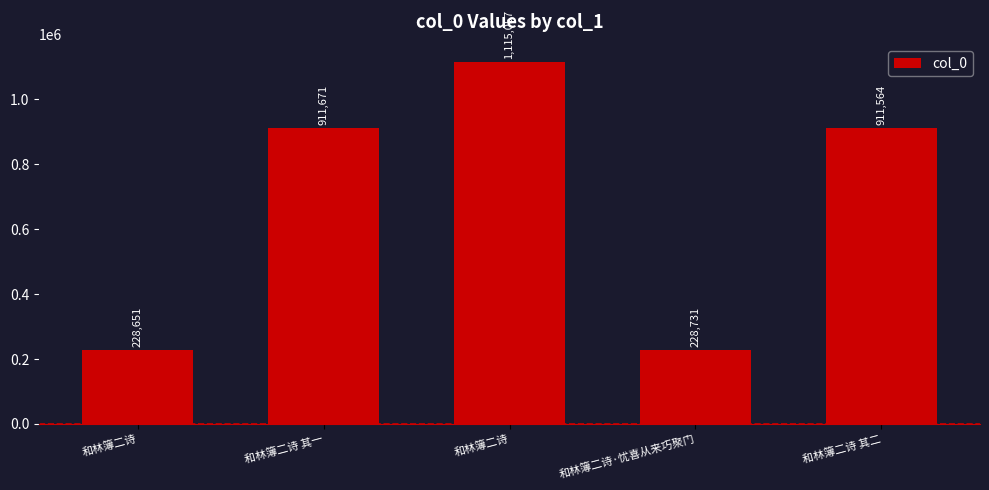

What is the approximate value at 和林簿二诗 其一?

911671